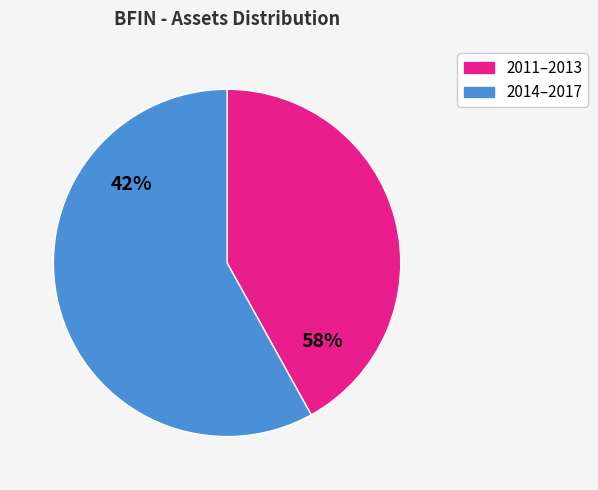

Between 2016 and 2015, which is larger?

2016